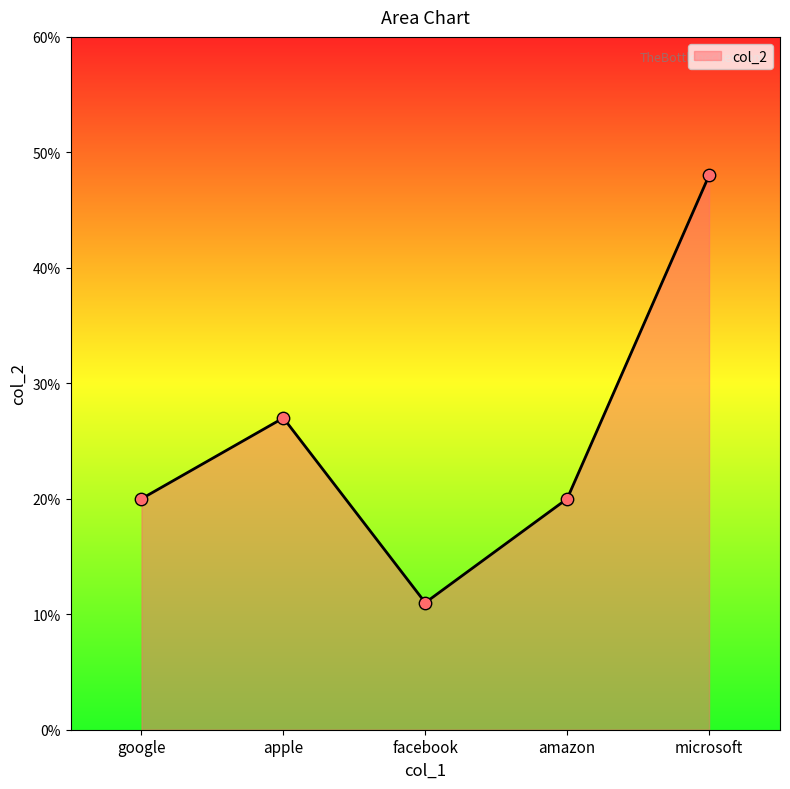

Approximately how many times larger is the value at google compared to microsoft?

0.4